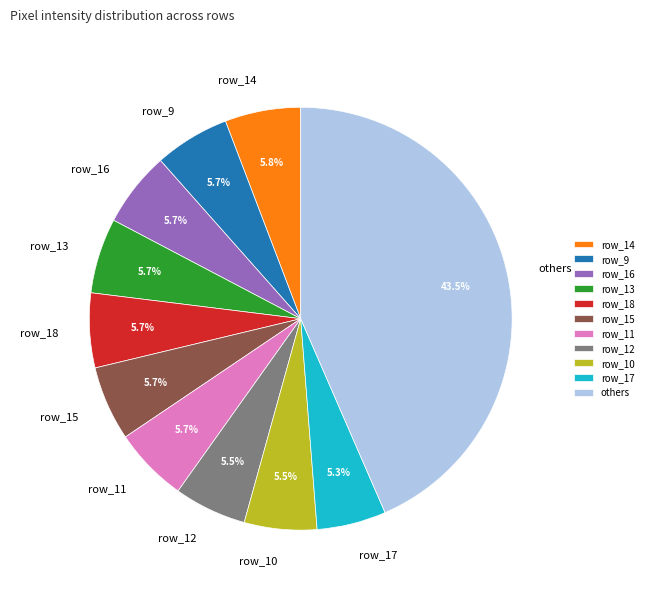

Which category has the biggest portion of the pie?

others